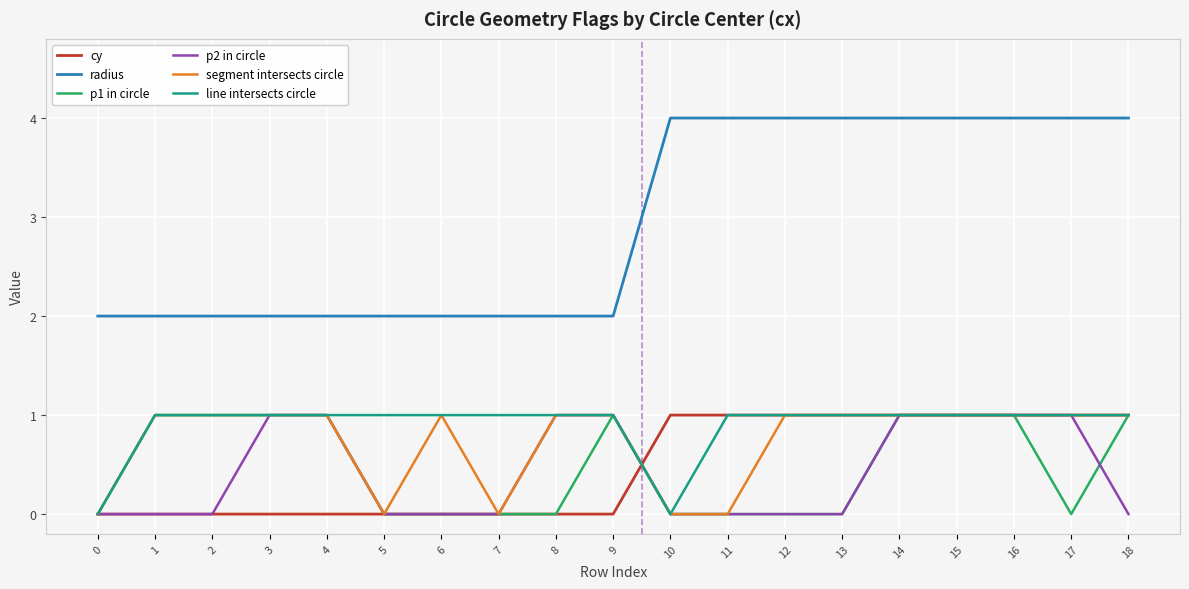

What is the total value across all series at 7?

3